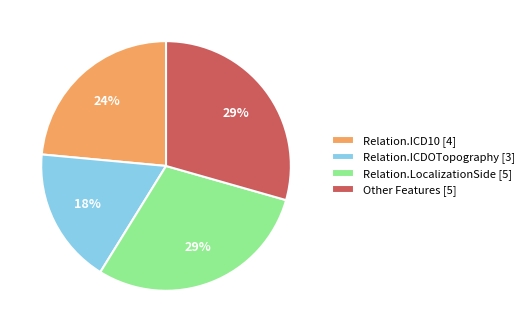

Which slice is the smallest?

Relation.ICDOTopography [3]